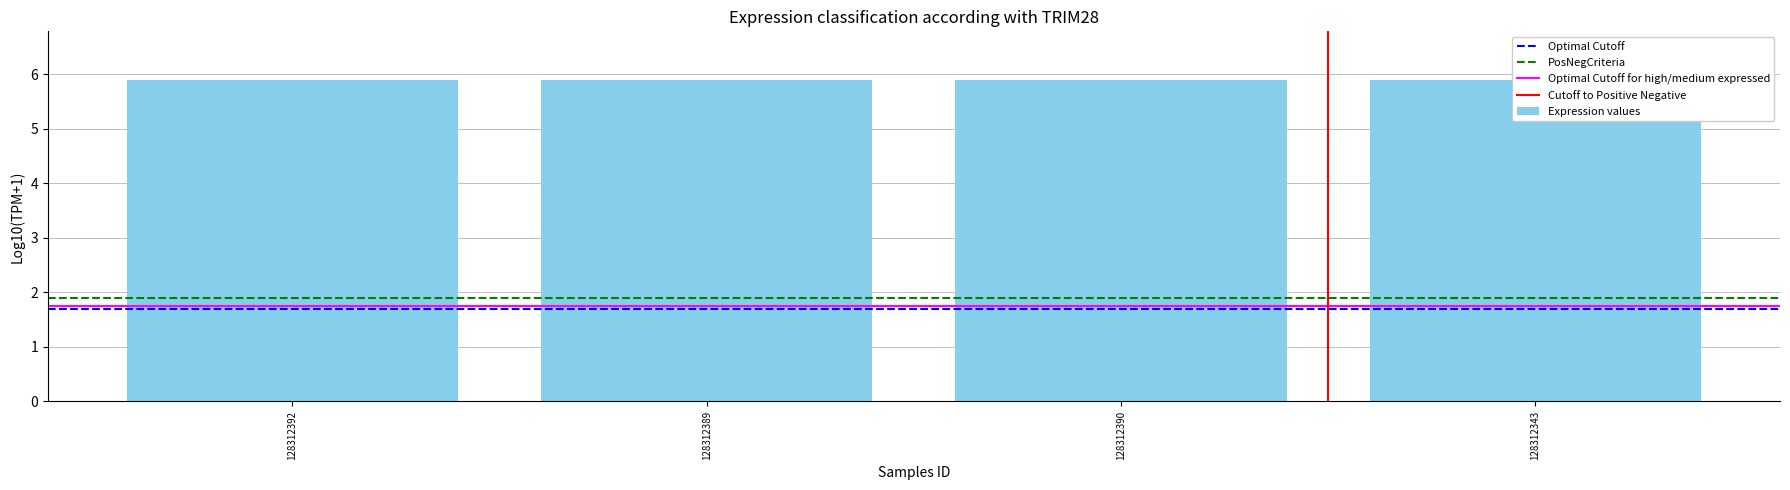

What is the sum of all values?

23.6